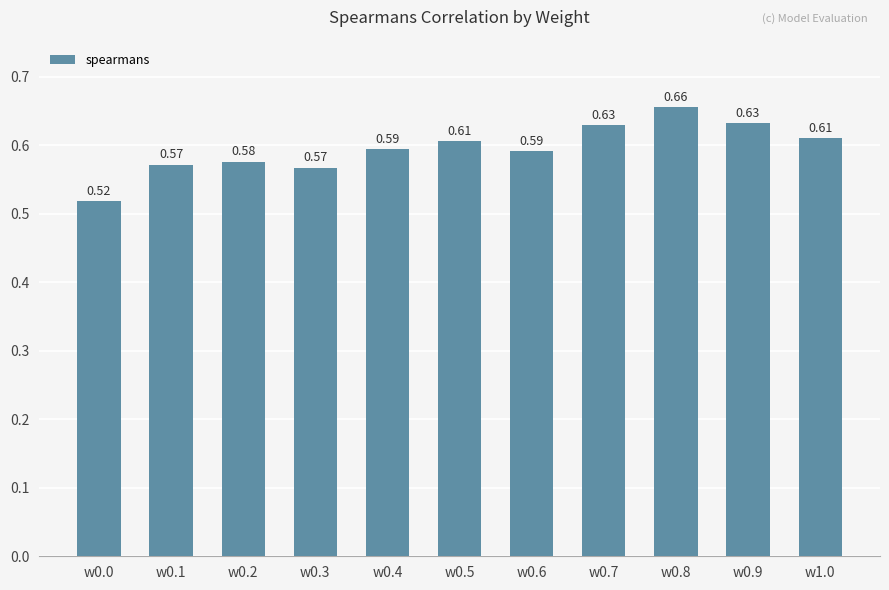

The value at w1.0 is 0.8. True or false?

False